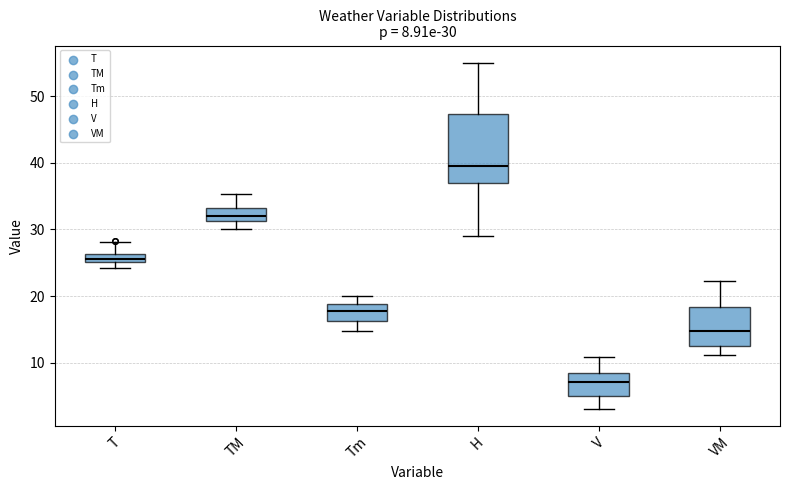

Comparing the boxes themselves (not the whiskers), which one is the tallest?

H